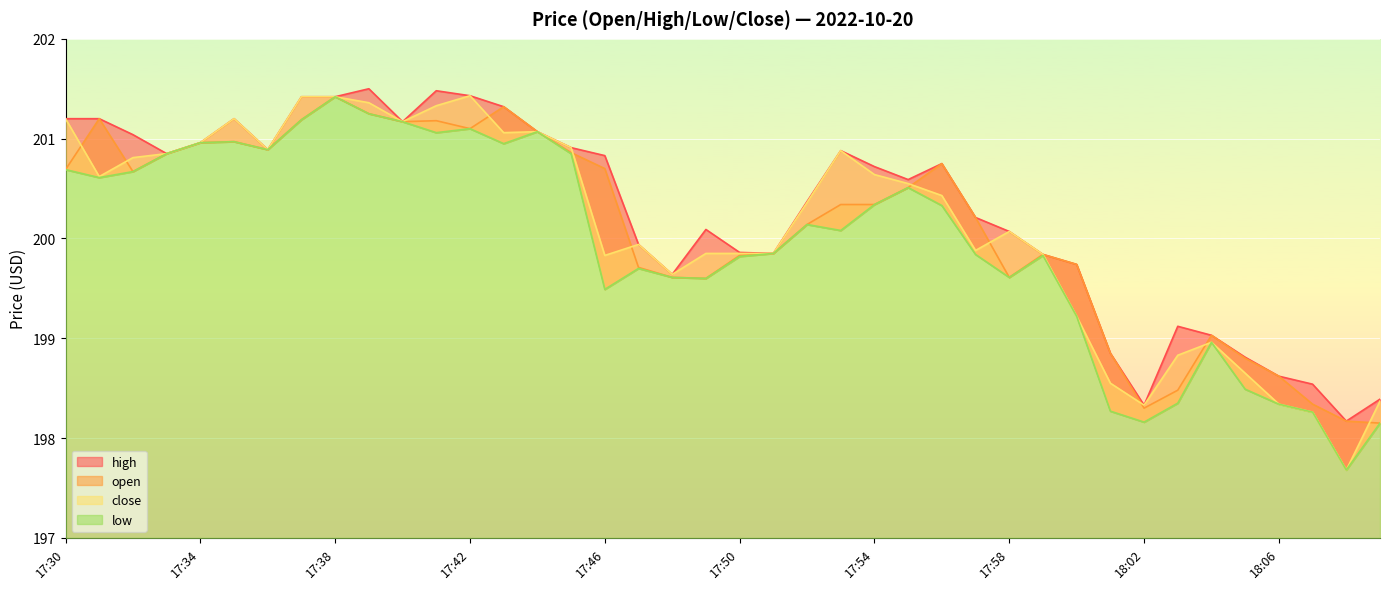

What is the difference between the maximum and minimum values in the close series?

3.8